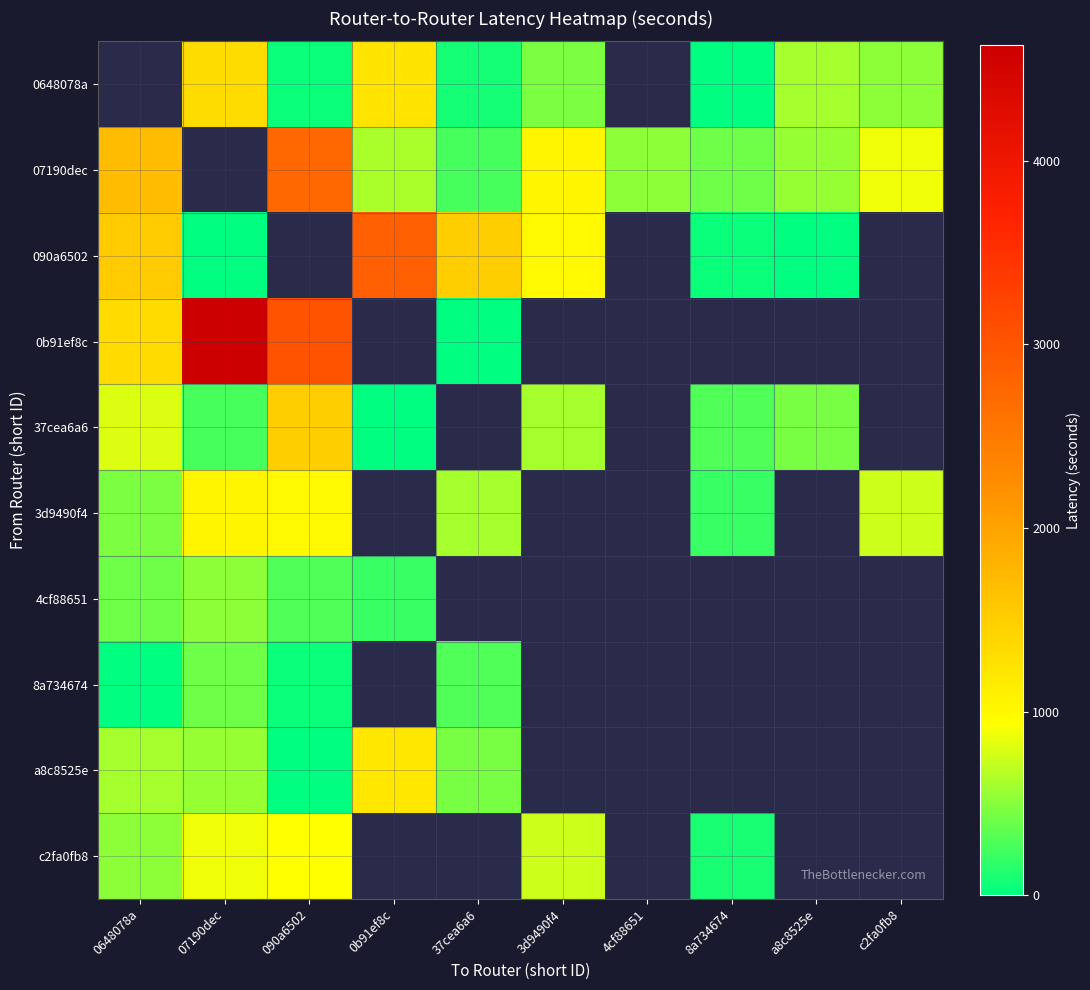

What is the greatest value displayed?

4630.0